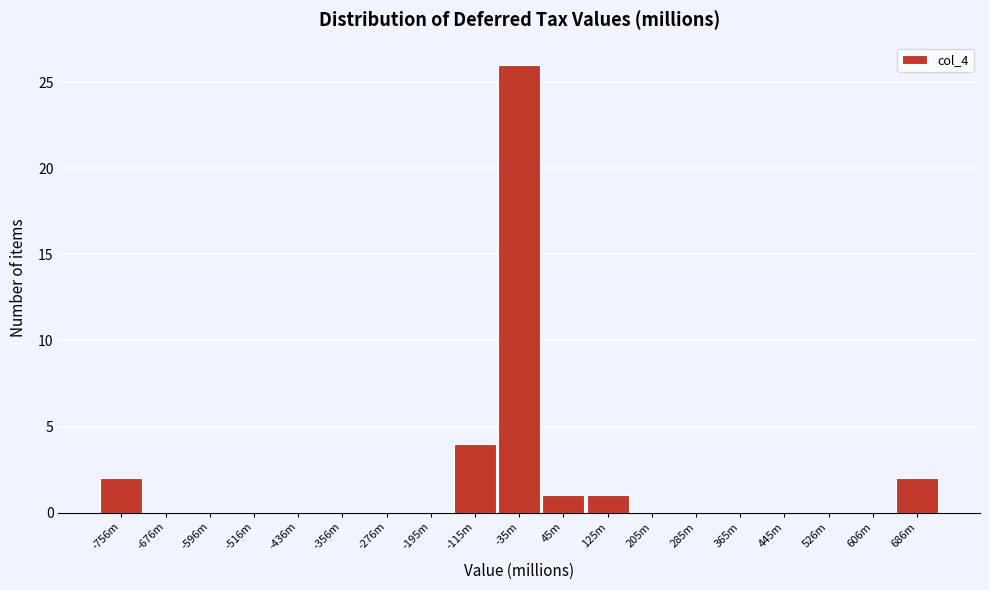

Reading left to right, extract all data points from this chart.

-756m=2	-676m=0	-596m=0	-516m=0	-436m=0	-356m=0	-276m=0	-195m=0	-115m=4	-35m=26	45m=1	125m=1	205m=0	285m=0	365m=0	445m=0	526m=0	606m=0	686m=2